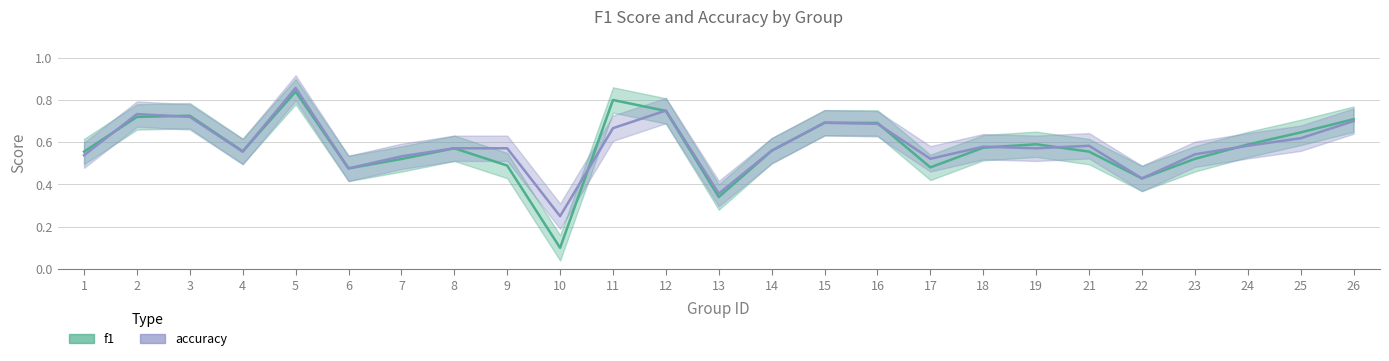

What is the value of the accuracy point at the 4th from the left?

0.6